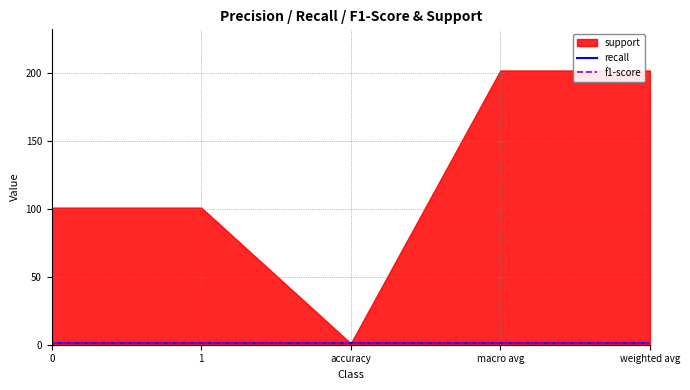

What is the label of the 2nd point from the right?

macro avg